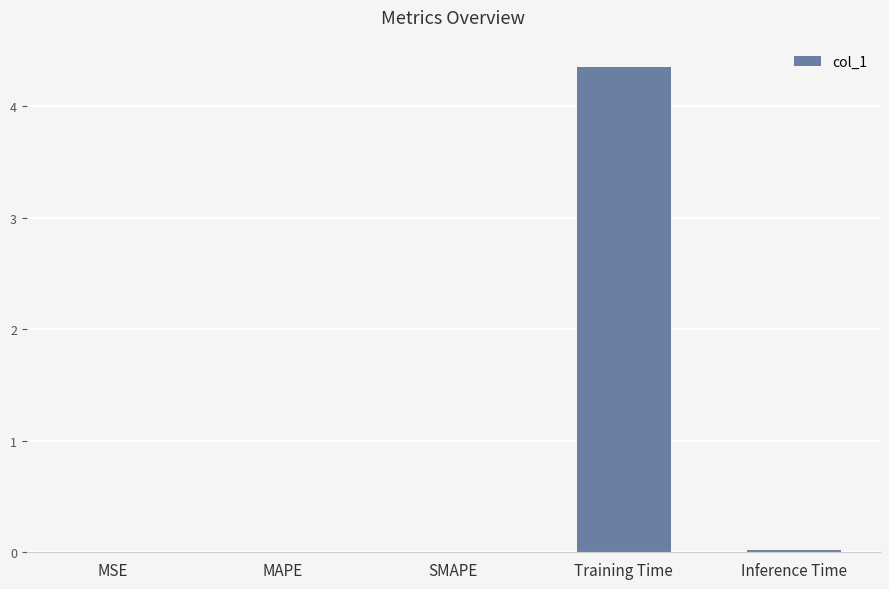

Is it true that the value at Training Time is 2.2?

False